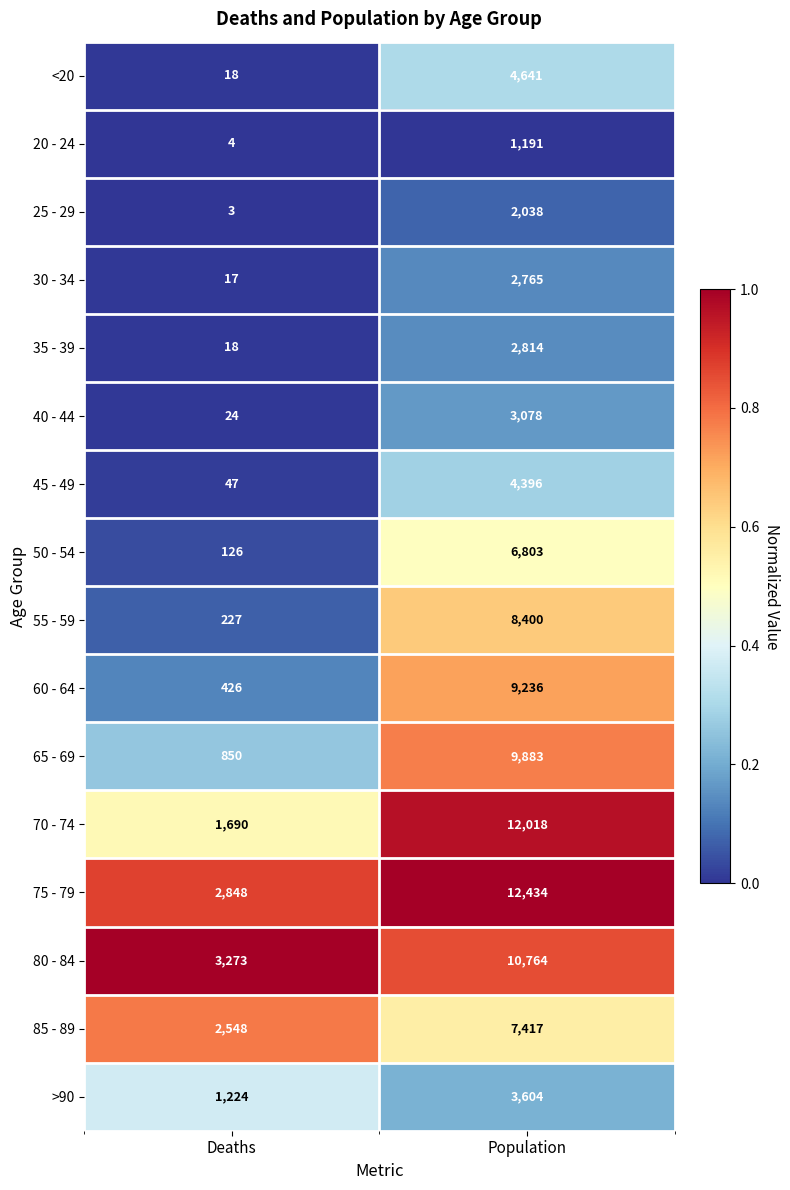

What is the total value across all series at Population?

101482